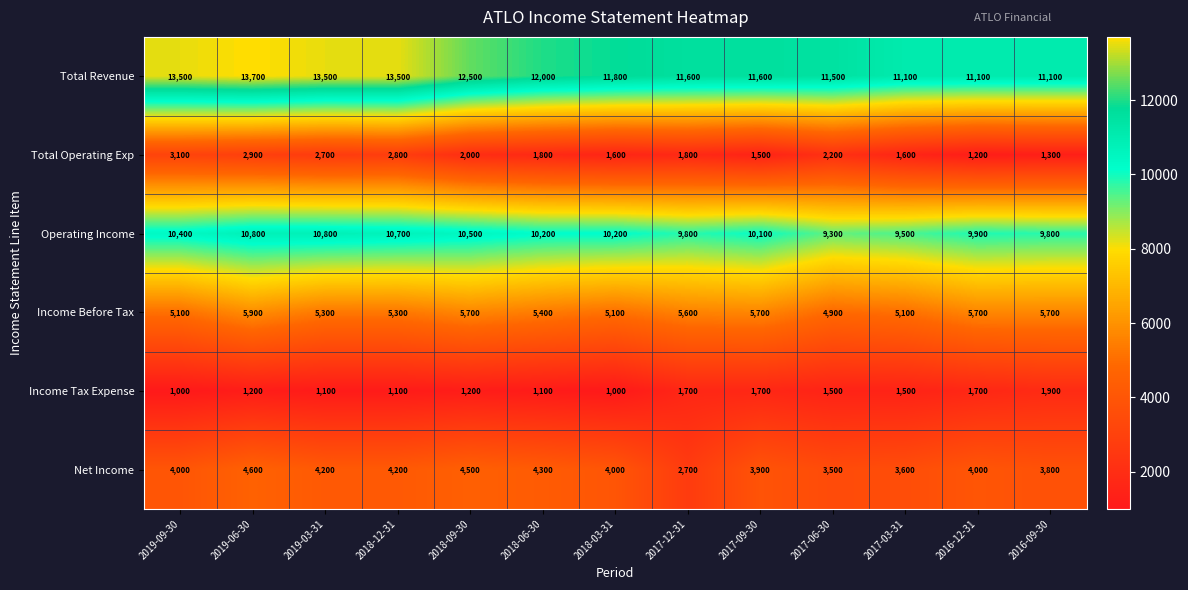

Which series has the widest spread of values?

Total Revenue